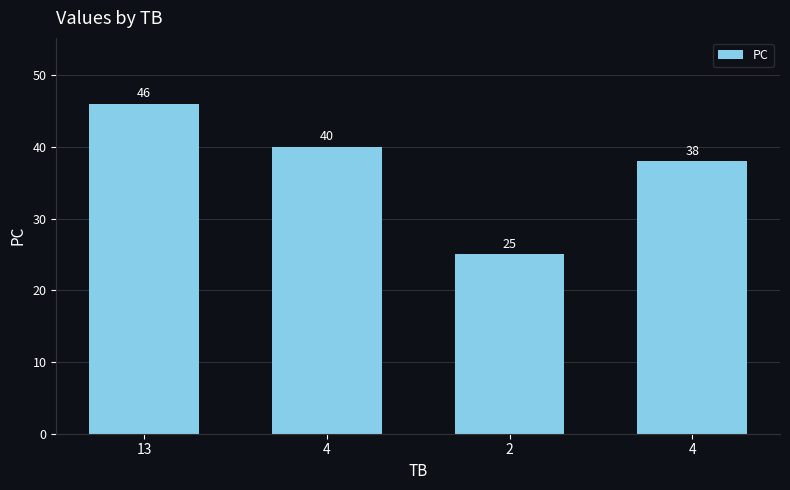

Does the chart contain any negative values?

No